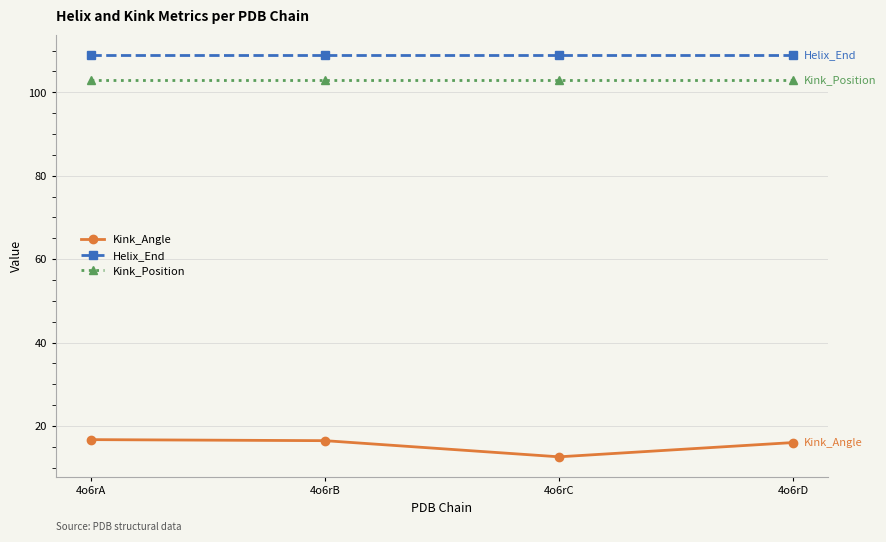

True or false: Kink_Position and Helix_End intersect in this chart.

False